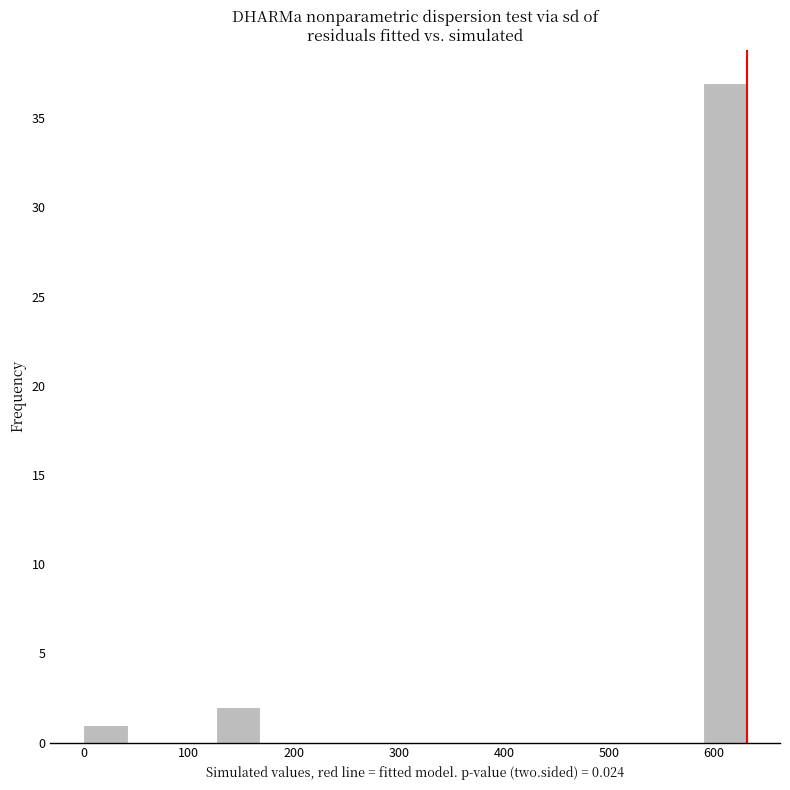

Reading left to right, transcribe this chart: for each bar, give the range it covers on the x-axis and its height. Neither the bar edges nor the heights are printed on the chart, so give them approximately, as read against the axes.

0 to 40: 1
40 to 80: 0
80 to 130: 0
130 to 170: 2
170 to 210: 0
210 to 250: 0
250 to 290: 0
290 to 340: 0
340 to 380: 0
380 to 420: 0
420 to 460: 0
460 to 500: 0
500 to 550: 0
550 to 590: 0
590 to 630: 37